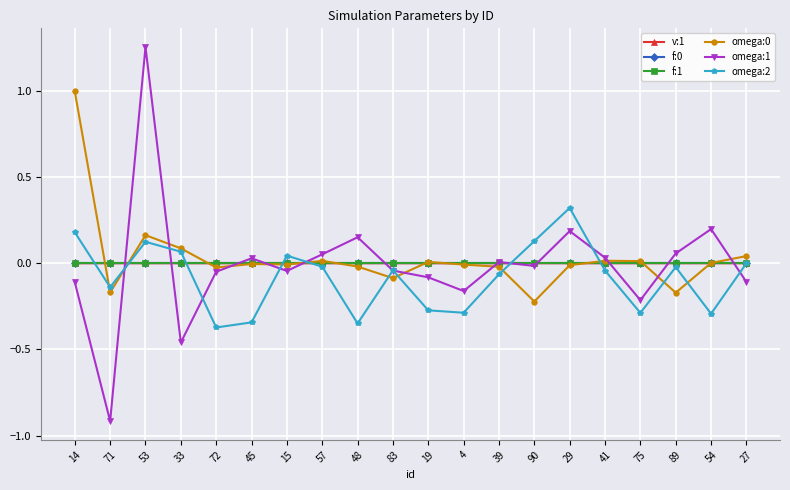

At which category is the sum across all series the highest?

53